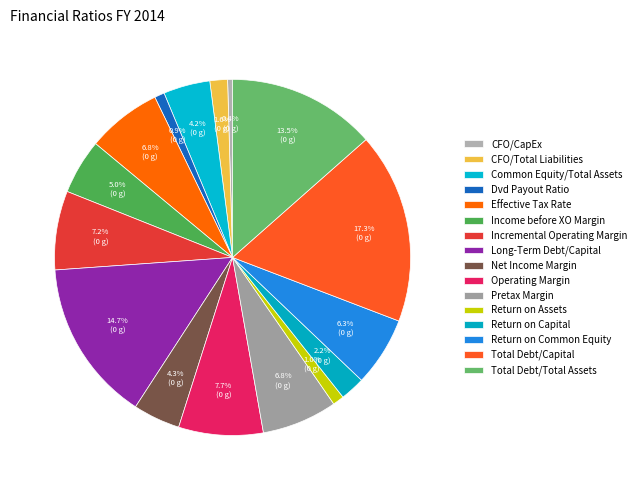

Does Total Debt/Capital account for over 50% of the chart?

No